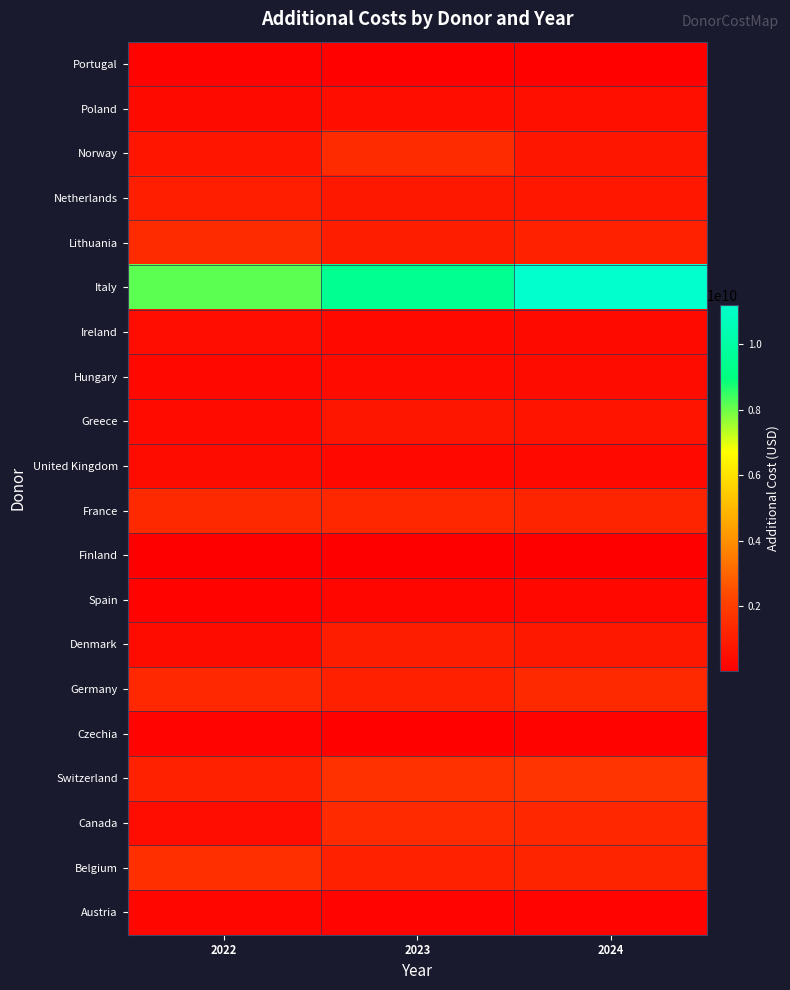

How many data points does each series have?

3